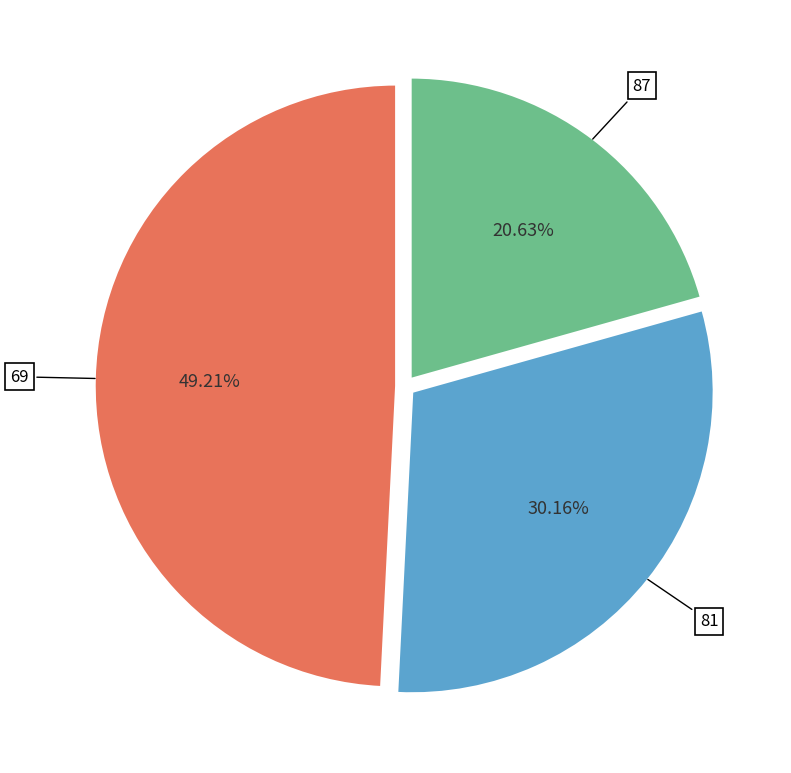

What is the ratio of the value at 81 to the value at 69?

0.6